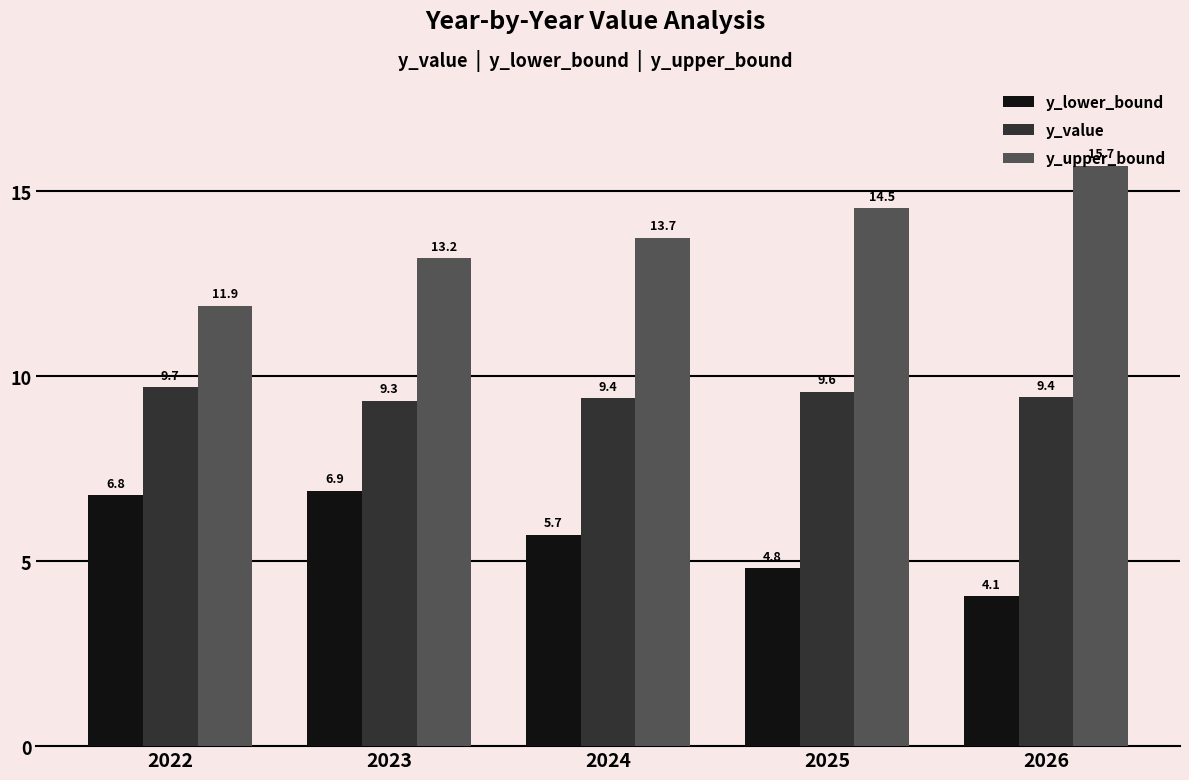

What are all the series names shown in the legend?

y_lower_bound, y_value, y_upper_bound